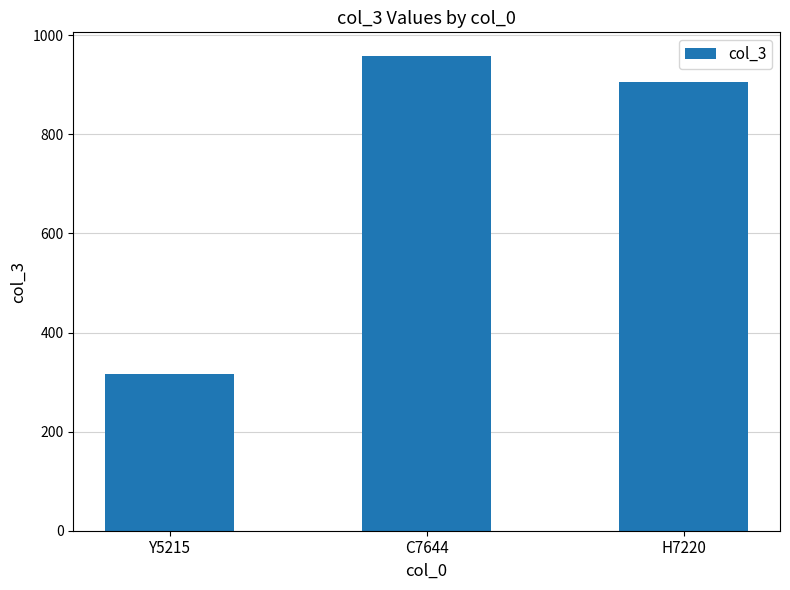

Where is the data nearest to the value 637?

H7220